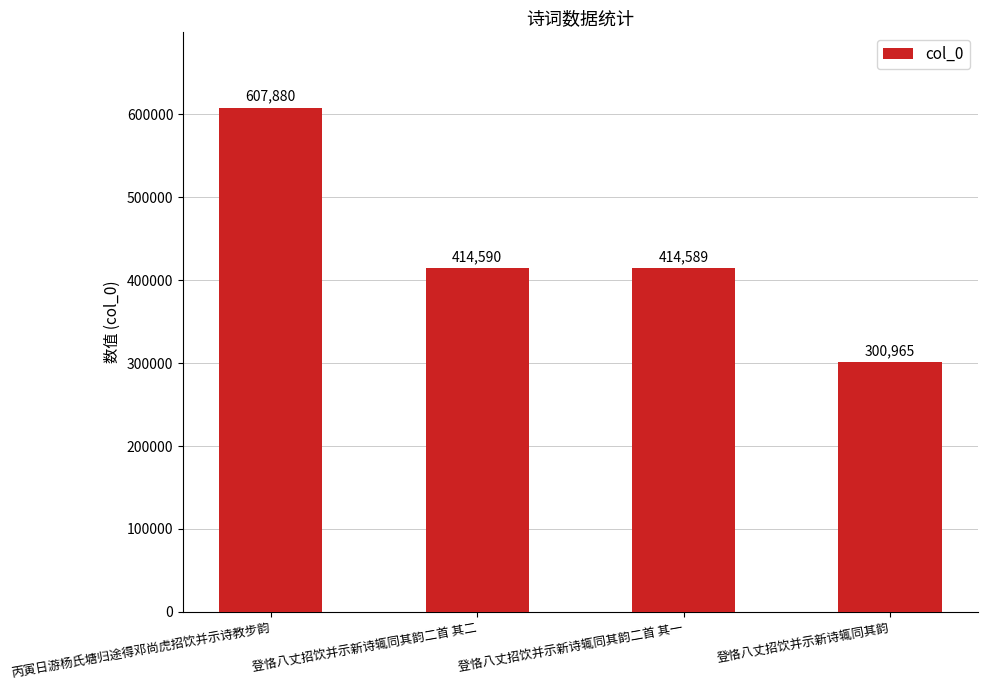

What is the label of the 2nd bar from the left?

登恪八丈招饮并示新诗辄同其韵二首 其二